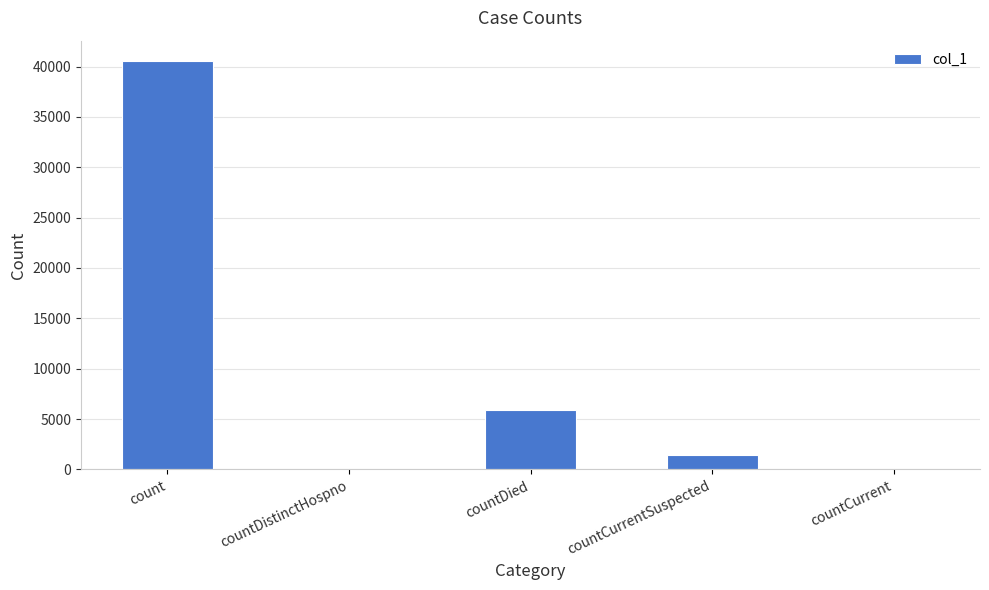

Count the number of data series in this chart.

1